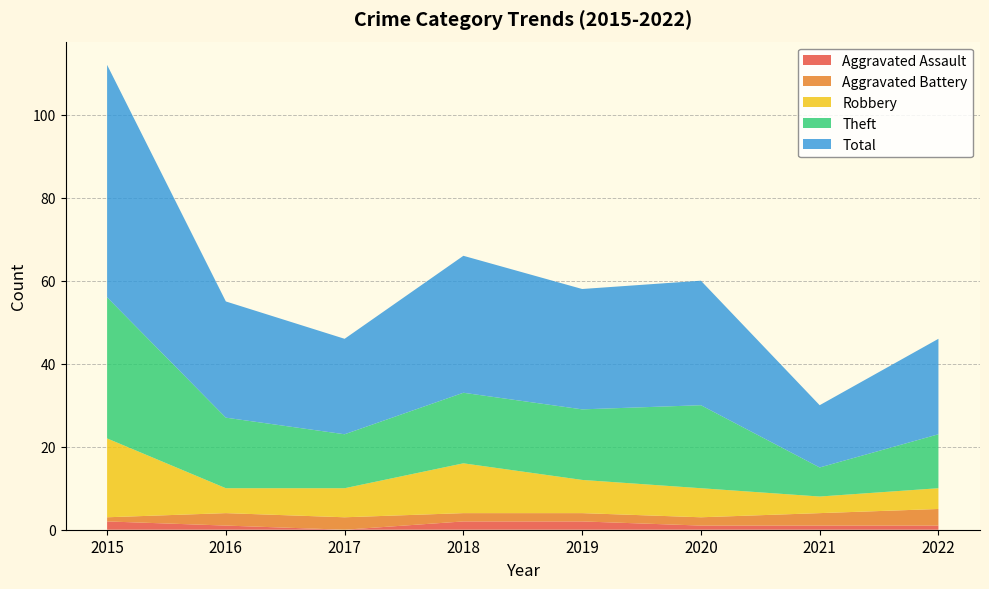

Reading right to left, extract all data points from this chart.

Aggravated Assault: 1	1	1	2	2	0	1	2
Aggravated Battery: 4	3	2	2	2	3	3	1
Robbery: 5	4	7	8	12	7	6	19
Theft: 13	7	20	17	17	13	17	34
Total: 23	15	30	29	33	23	28	56